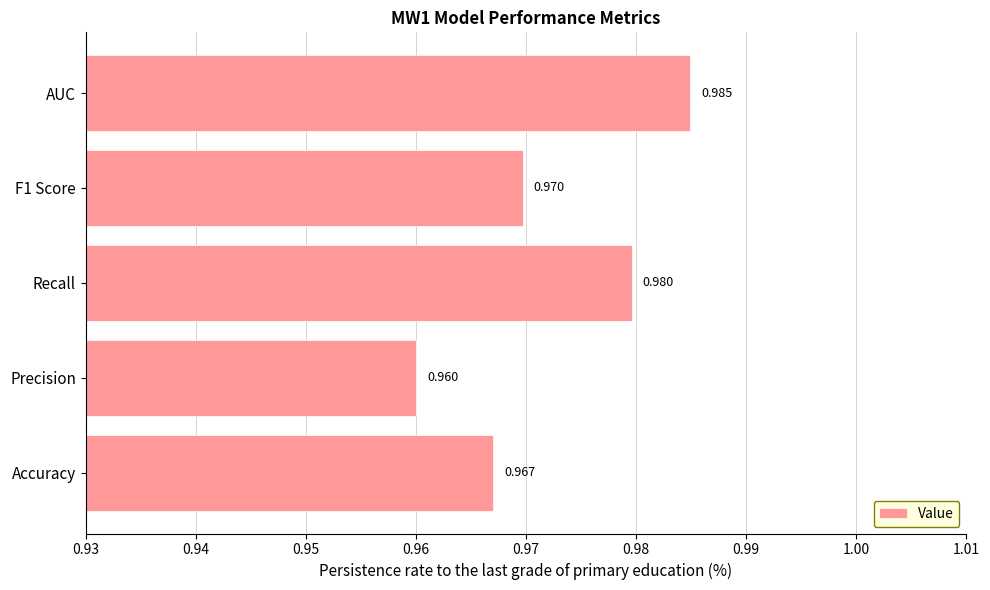

Count the values in the range 0 to 1.

5